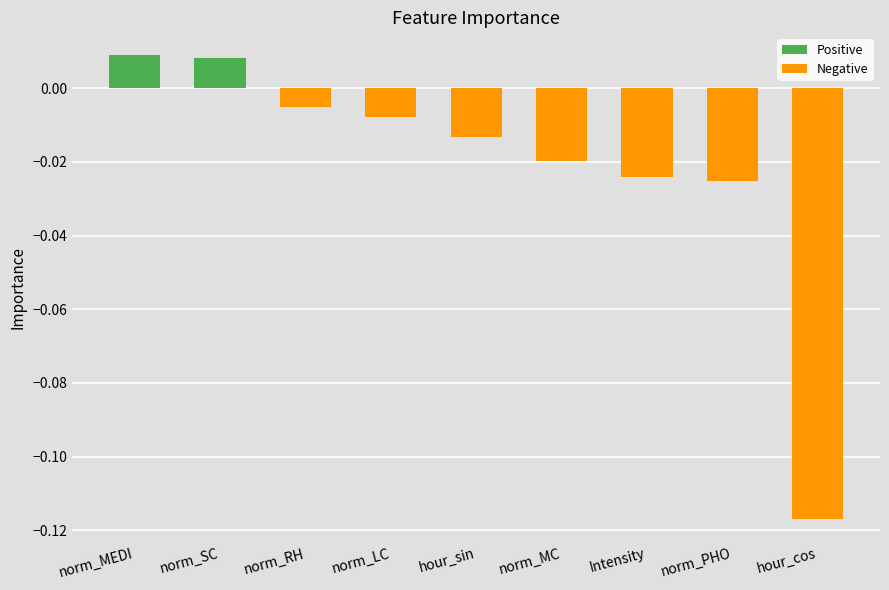

At which label does the data first exceed 0?

norm_MEDI